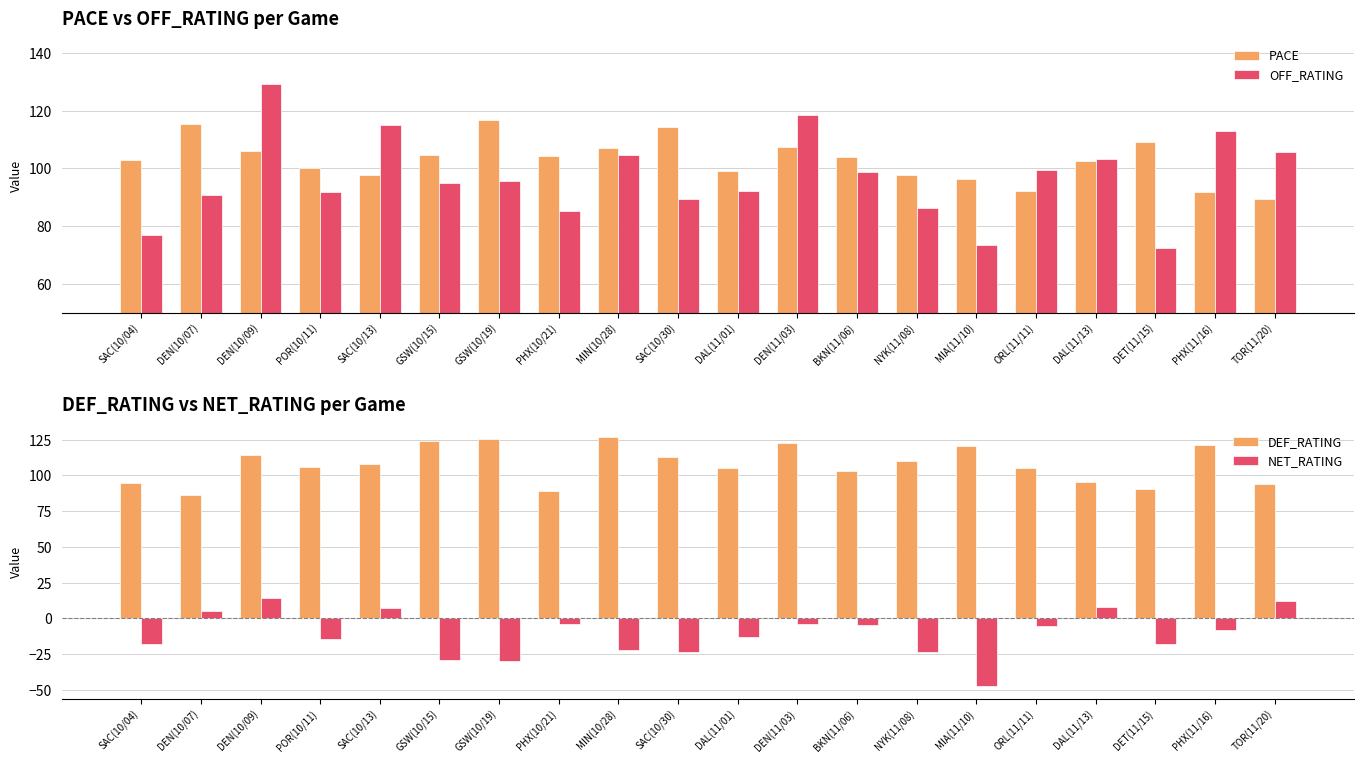

Between DEN(10/09) and DEN(10/07), which is larger?

DEN(10/07)